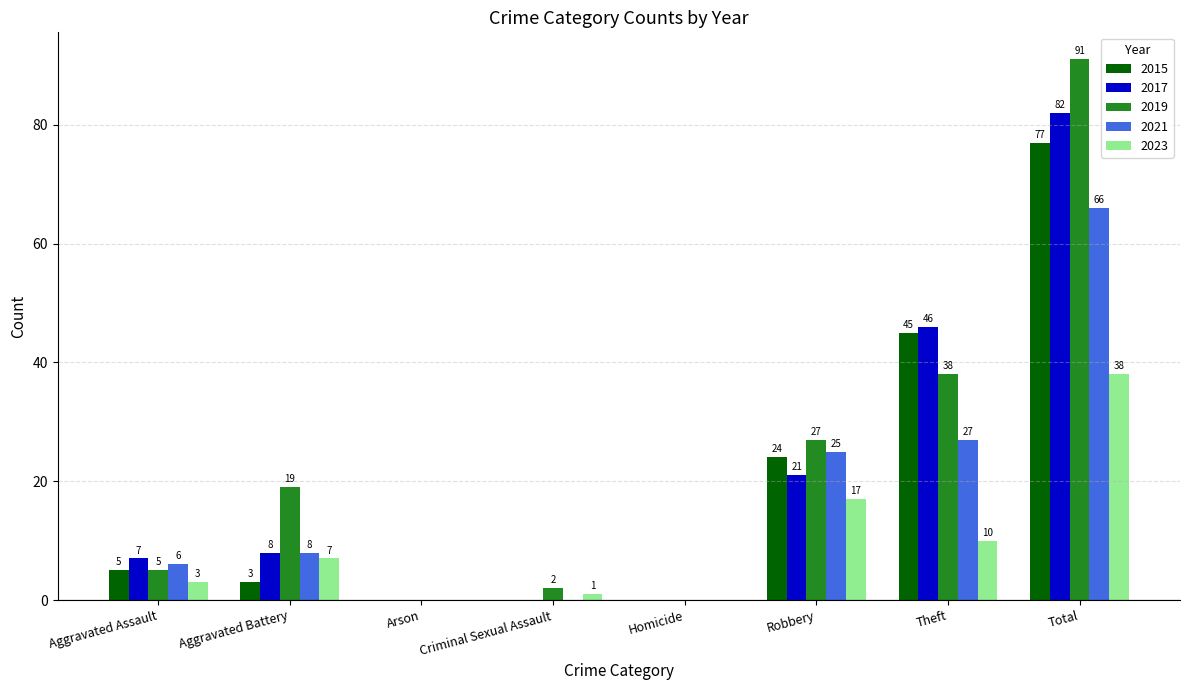

Reading left to right, extract all data points from this chart.

2015: Aggravated Assault=5	Aggravated Battery=3	Arson=0	Criminal Sexual Assault=0	Homicide=0	Robbery=24	Theft=45	Total=77
2017: Aggravated Assault=7	Aggravated Battery=8	Arson=0	Criminal Sexual Assault=0	Homicide=0	Robbery=21	Theft=46	Total=82
2019: Aggravated Assault=5	Aggravated Battery=19	Arson=0	Criminal Sexual Assault=2	Homicide=0	Robbery=27	Theft=38	Total=91
2021: Aggravated Assault=6	Aggravated Battery=8	Arson=0	Criminal Sexual Assault=0	Homicide=0	Robbery=25	Theft=27	Total=66
2023: Aggravated Assault=3	Aggravated Battery=7	Arson=0	Criminal Sexual Assault=1	Homicide=0	Robbery=17	Theft=10	Total=38